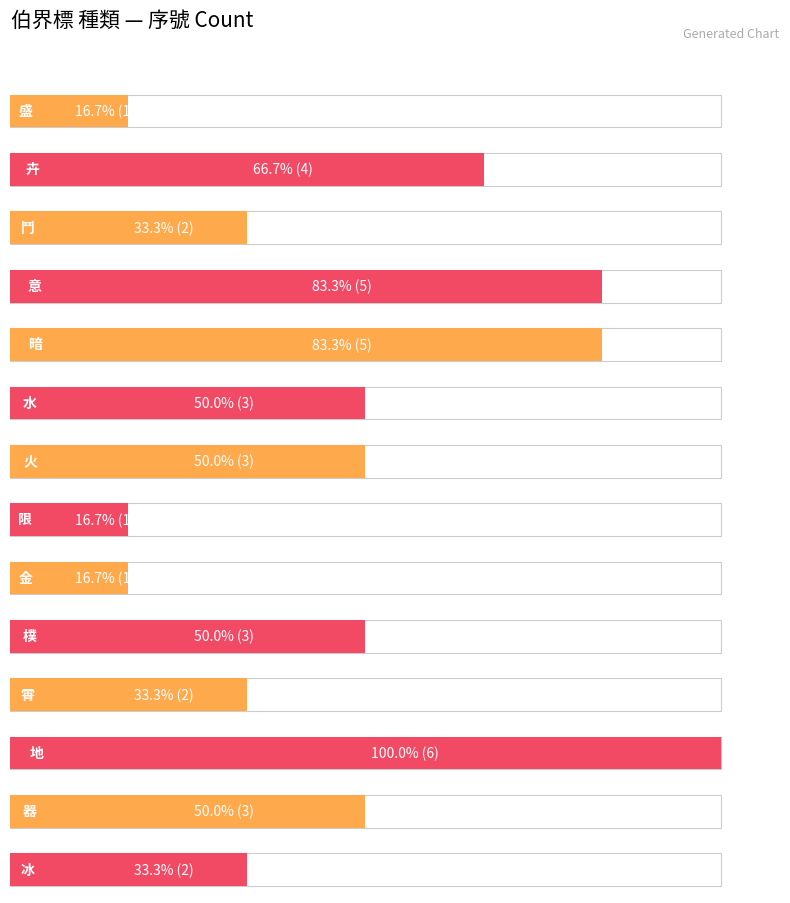

True or false: the data shows 1 at 火.

False